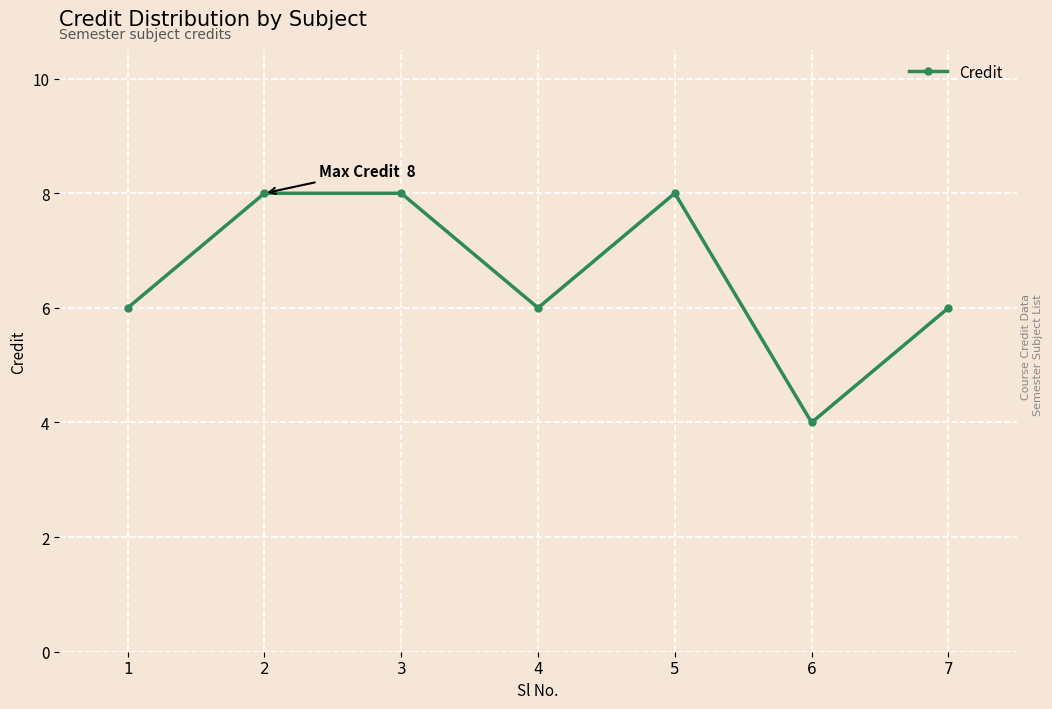

Which label corresponds to the smallest value in the chart?

6